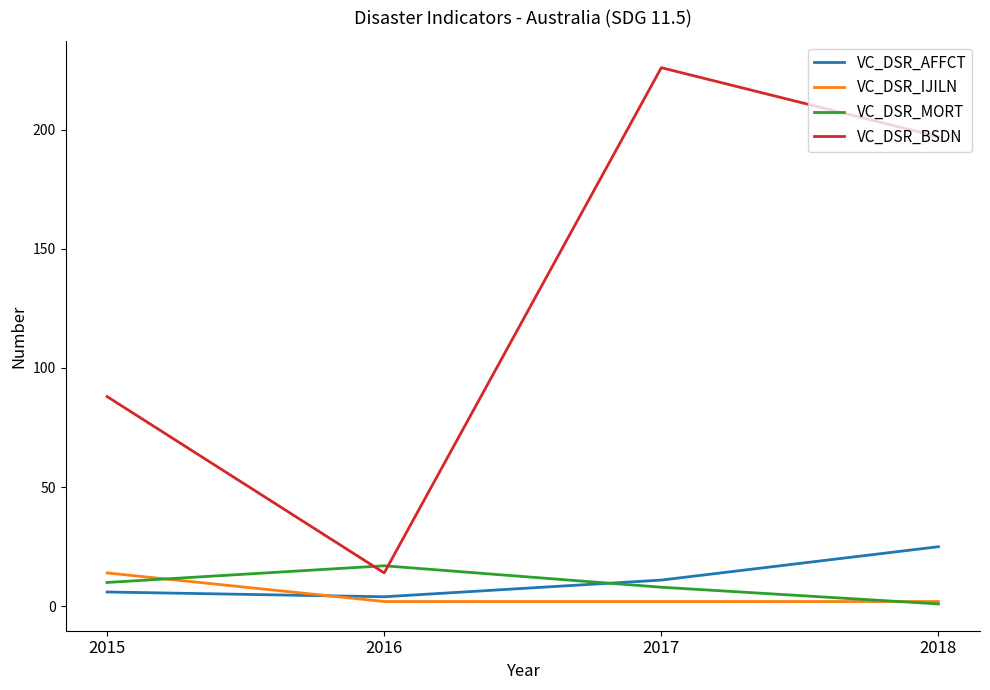

Is it true that VC_DSR_AFFCT equals 4 at 2016?

True